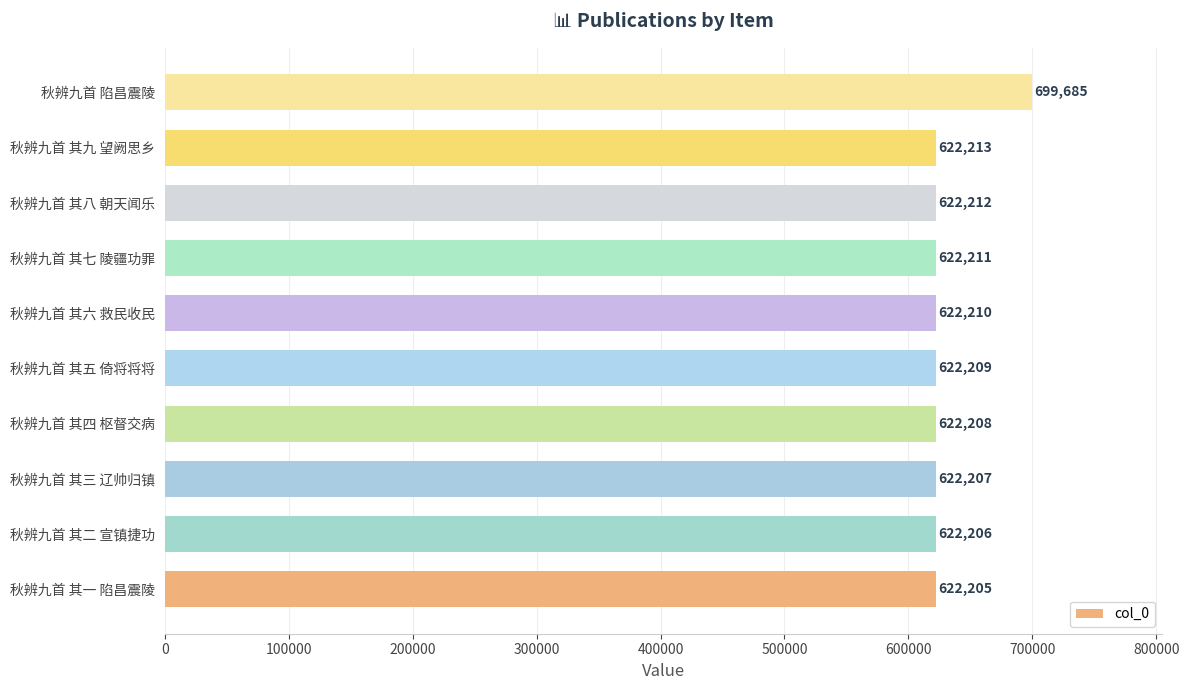

What is the difference between the maximum and minimum values?

77480